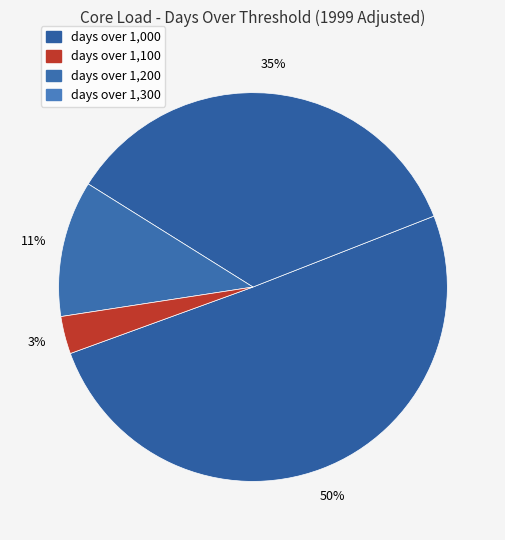

Combined, do days over 1,000 and days over 1,100 account for over 50%?

Yes